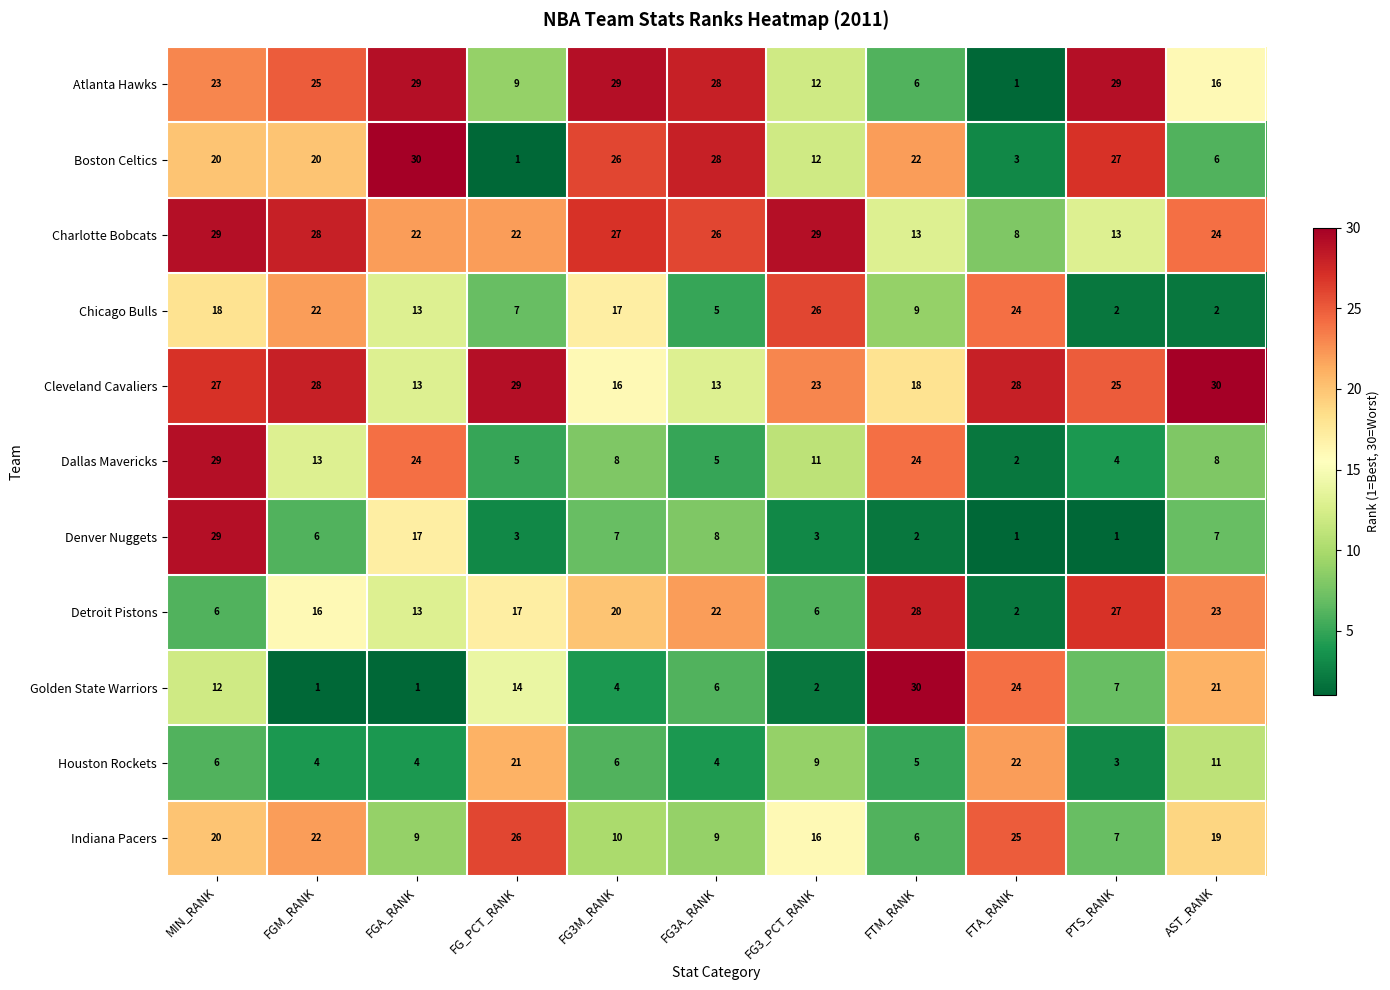

At which category is the sum across all series the highest?

MIN_RANK